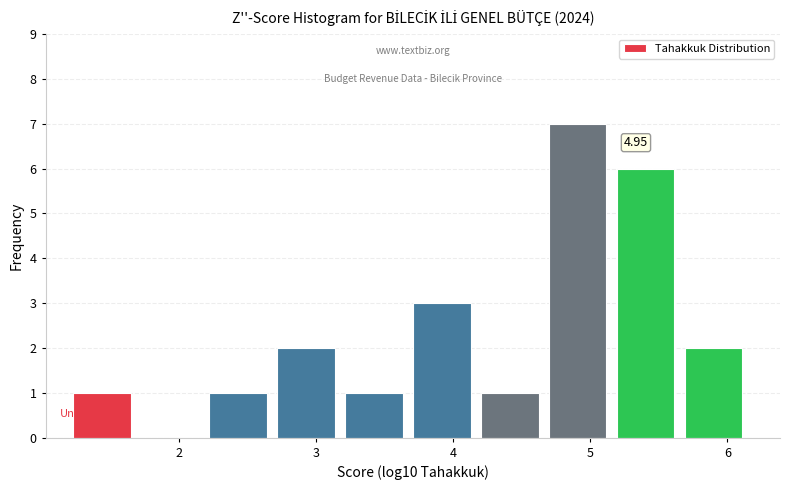

Over which range of the x-axis is the bar tallest?

4.7 to 5.2